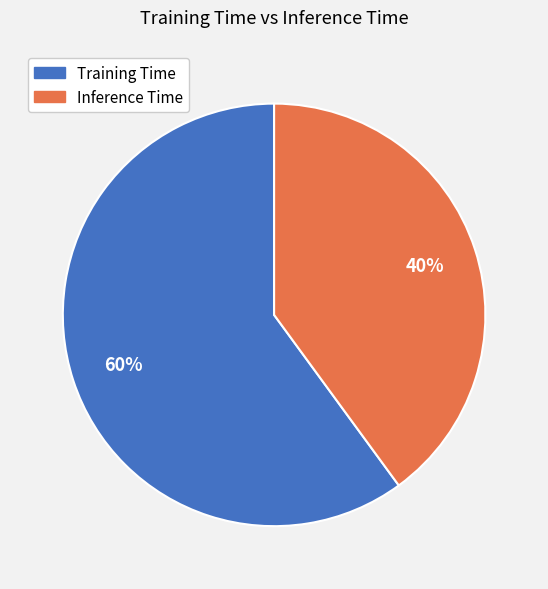

Count the number of slices in the pie.

2